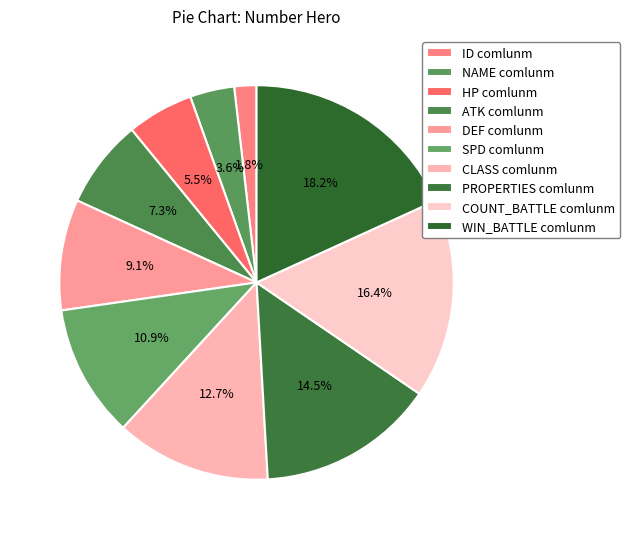

How many segments does this pie chart have?

10